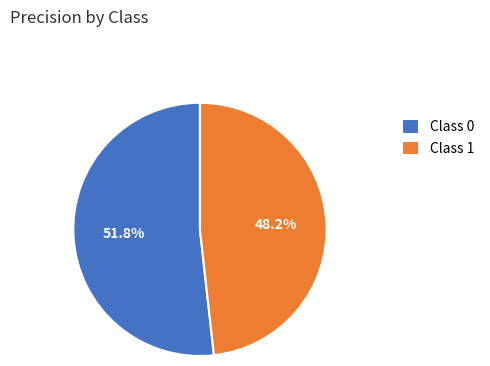

Is there any slice that represents more than half of the pie?

Yes